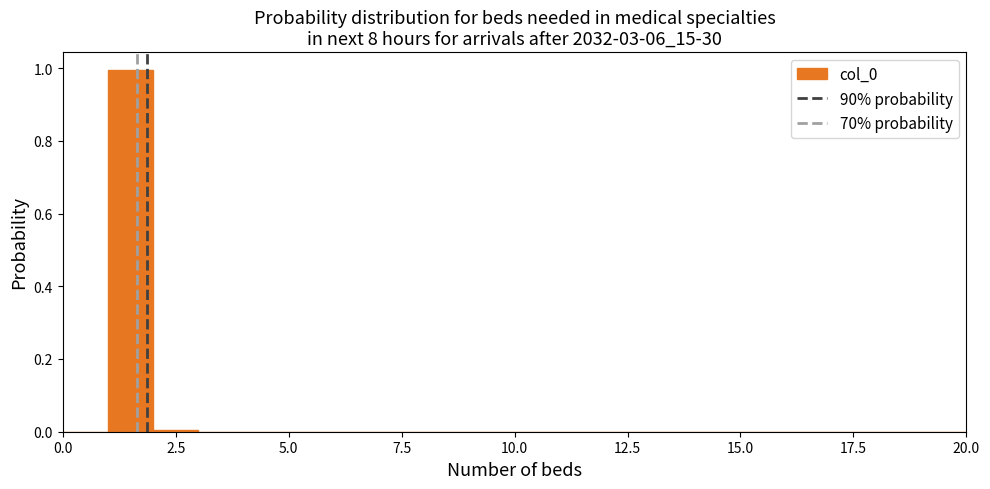

Read against the x-axis, roughly where is the centre of the tallest bar?

1.5